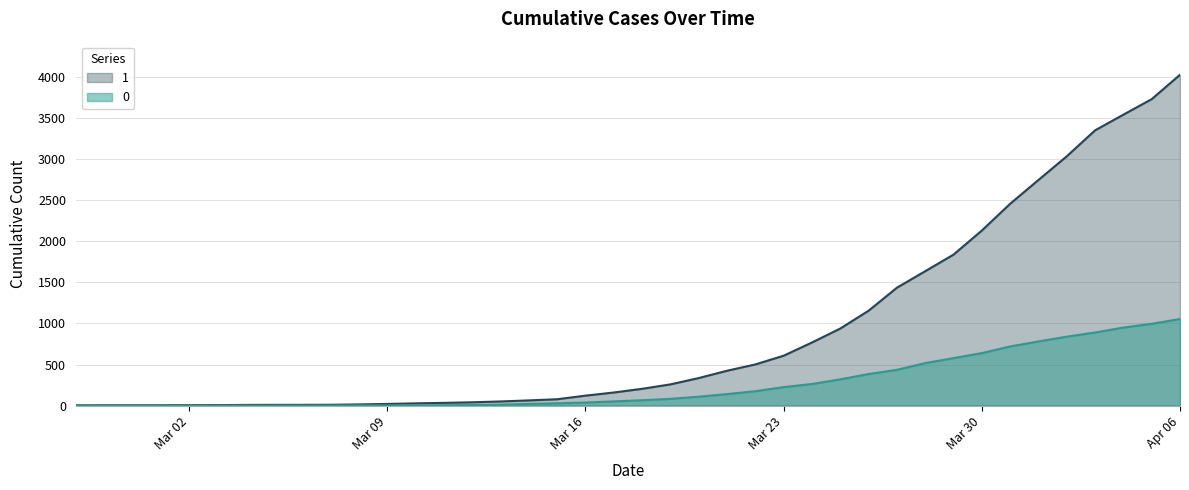

At which category is the sum across all series the highest?

Apr 06